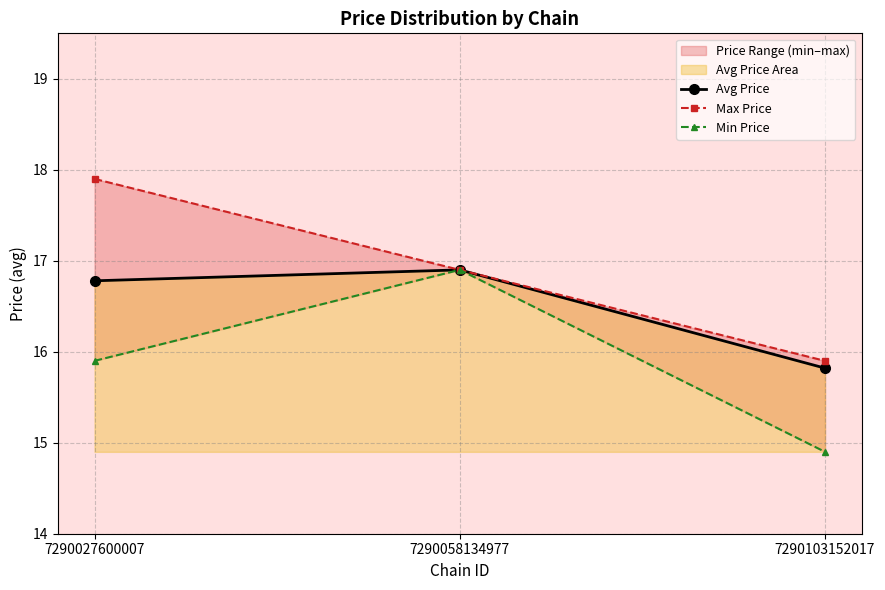

What is the average value of the Avg Price series?

16.5